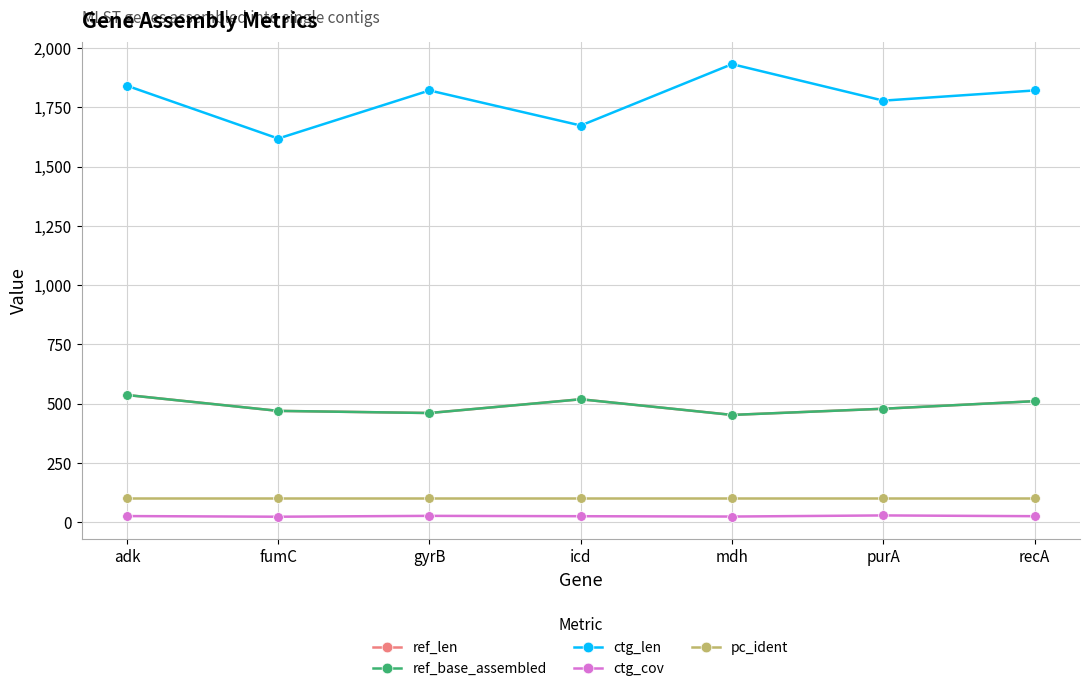

True or false: ctg_cov has more than 0 interior local peaks.

True